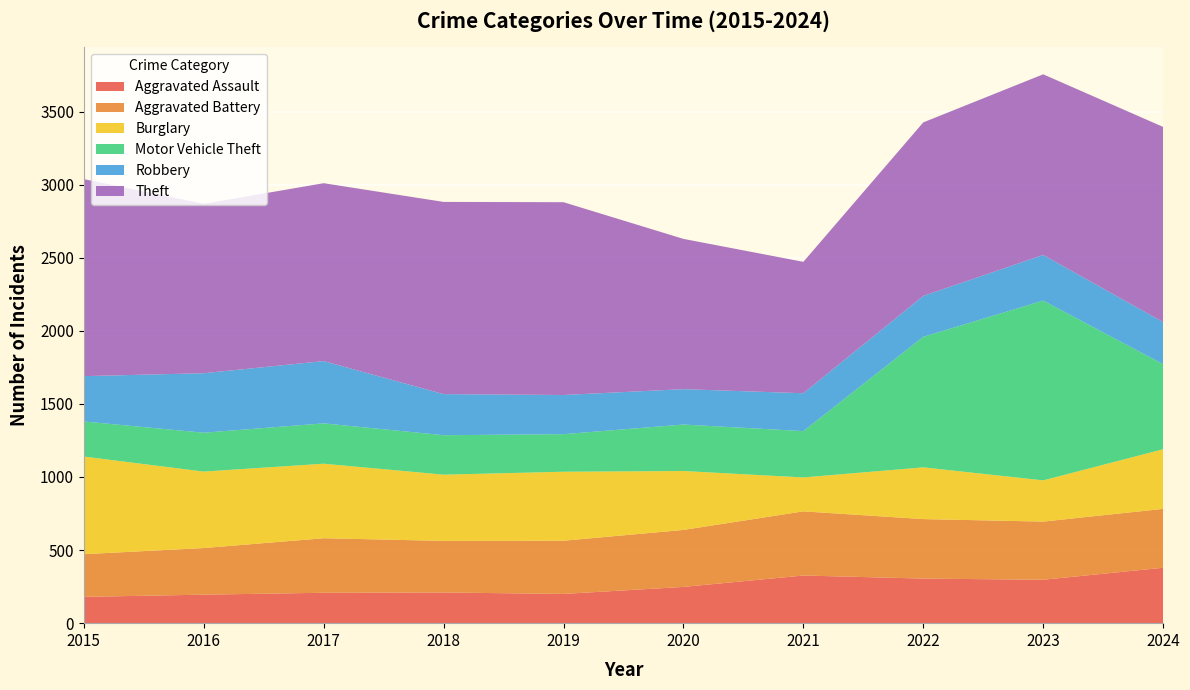

Reading right to left, transcribe all the data shown in this chart.

Aggravated Assault: 2024=379	2023=297	2022=305	2021=326	2020=248	2019=200	2018=210	2017=208	2016=195	2015=180
Aggravated Battery: 2024=403	2023=398	2022=407	2021=439	2020=390	2019=364	2018=353	2017=373	2016=319	2015=292
Burglary: 2024=408	2023=282	2022=354	2021=232	2020=403	2019=472	2018=453	2017=510	2016=523	2015=668
Motor Vehicle Theft: 2024=582	2023=1230	2022=893	2021=317	2020=318	2019=257	2018=270	2017=276	2016=266	2015=240
Robbery: 2024=288	2023=312	2022=280	2021=259	2020=242	2019=268	2018=281	2017=426	2016=407	2015=310
Theft: 2024=1335	2023=1236	2022=1187	2021=899	2020=1028	2019=1319	2018=1315	2017=1217	2016=1159	2015=1348